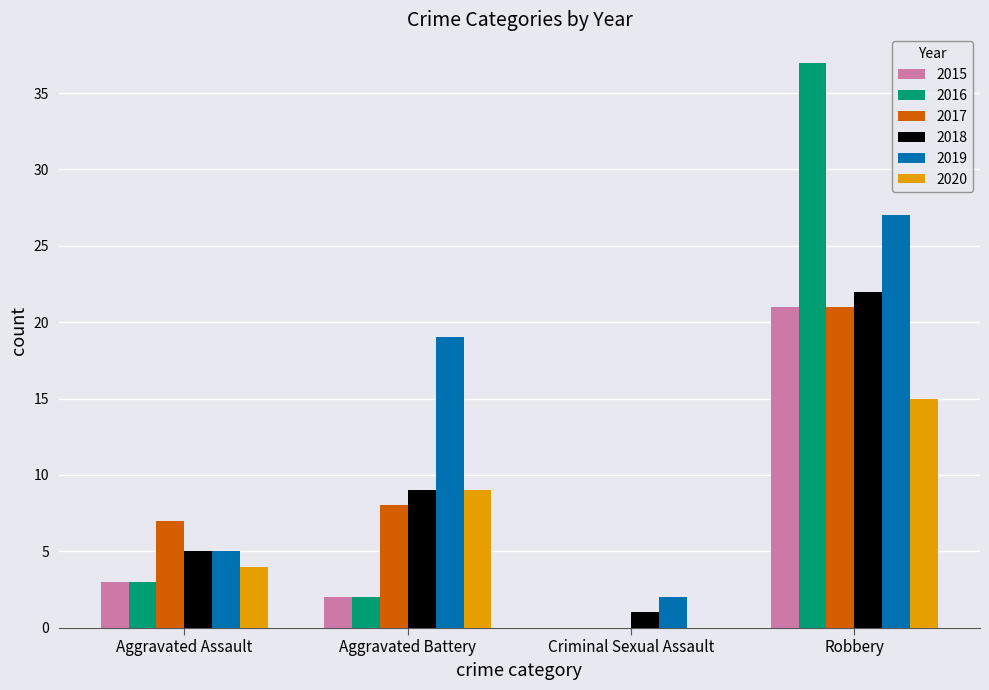

How many groups of bars are there?

4